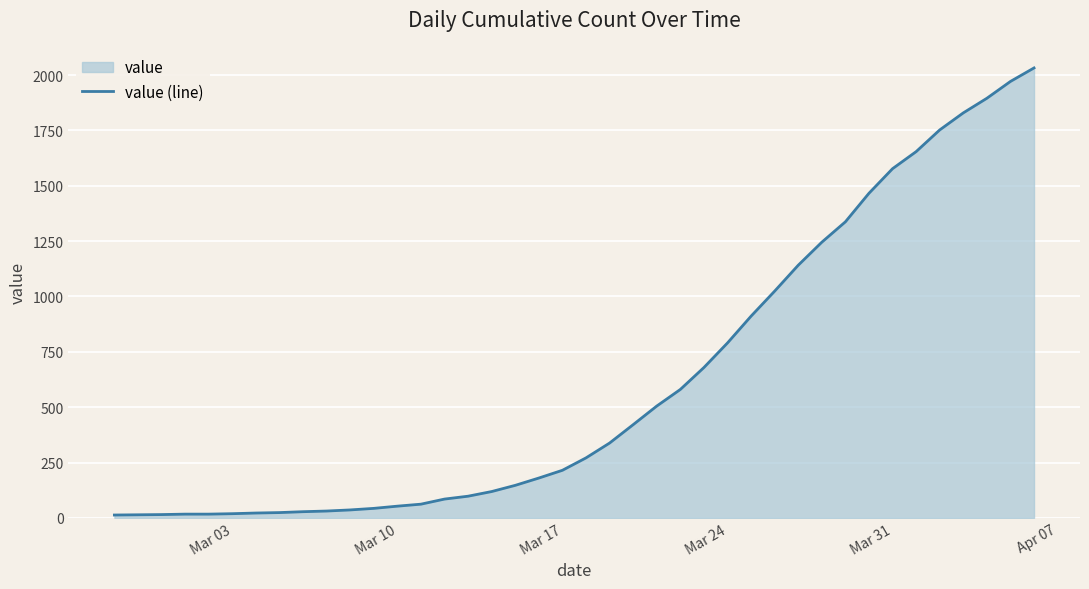

What is the value of the 29th point from the left?

1024